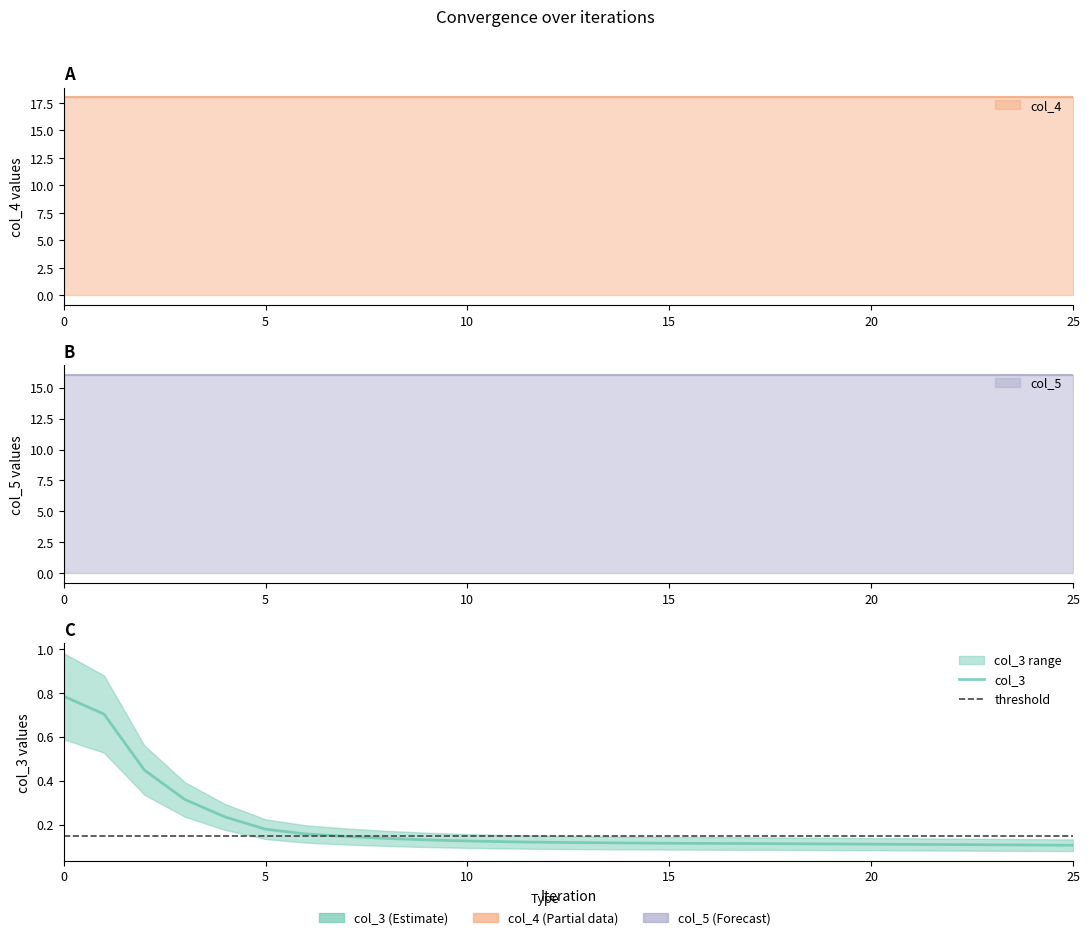

Which series has the widest spread of values?

col_3